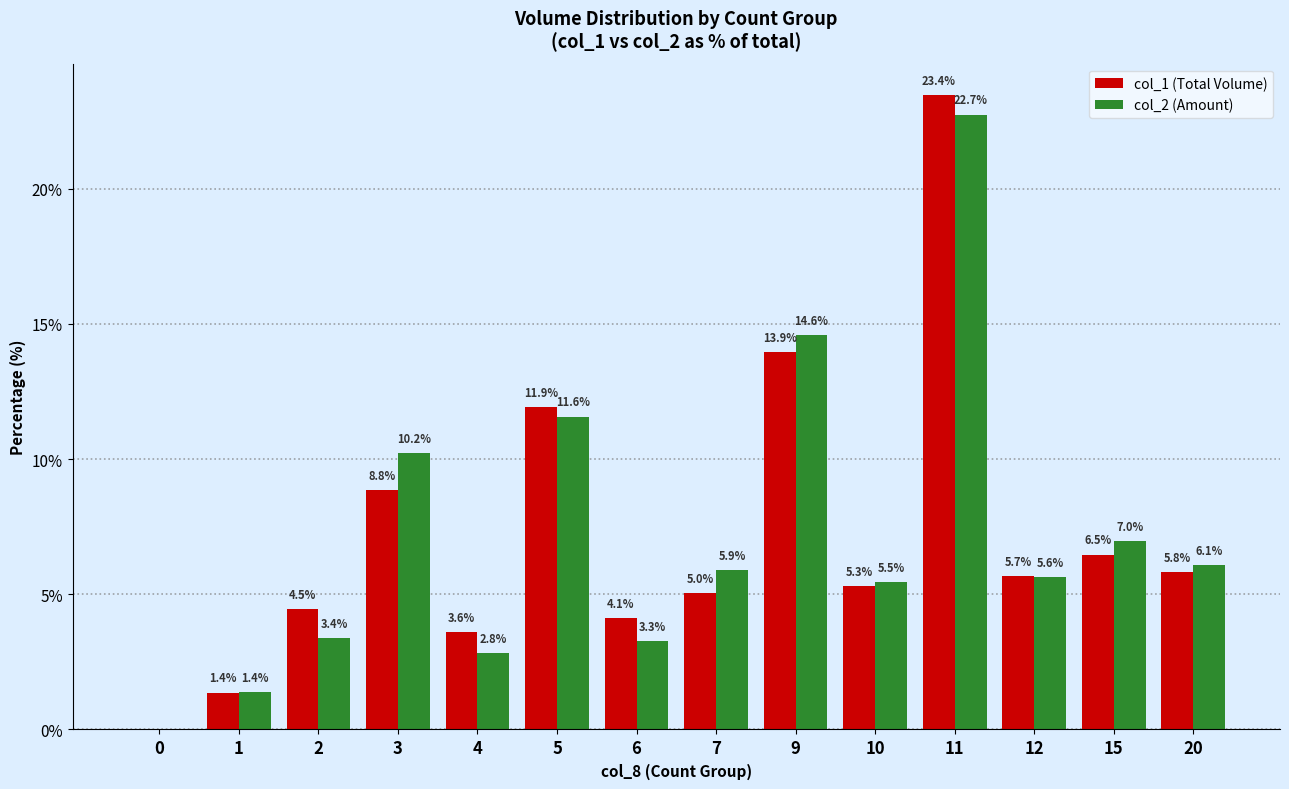

What is the average value of the col_2 (Amount) series?

7.1